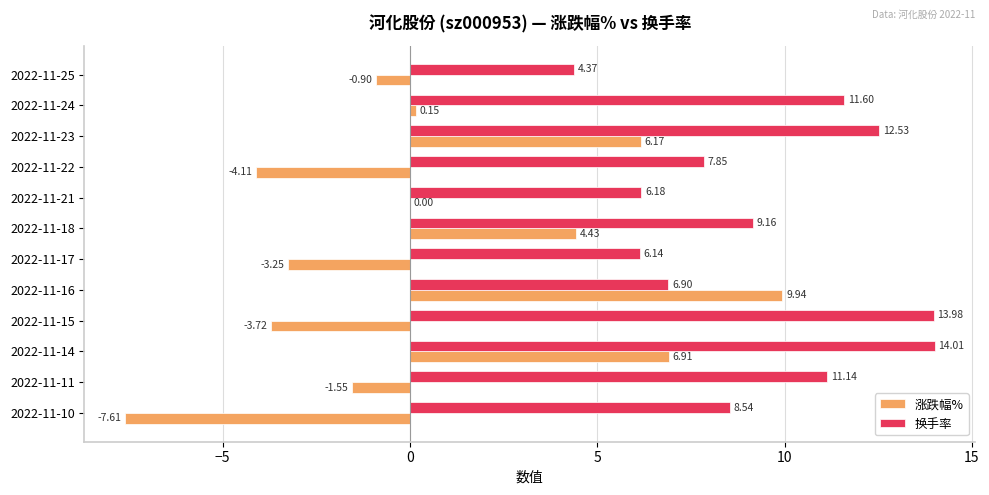

At which category is the sum across all series the highest?

2022-11-14